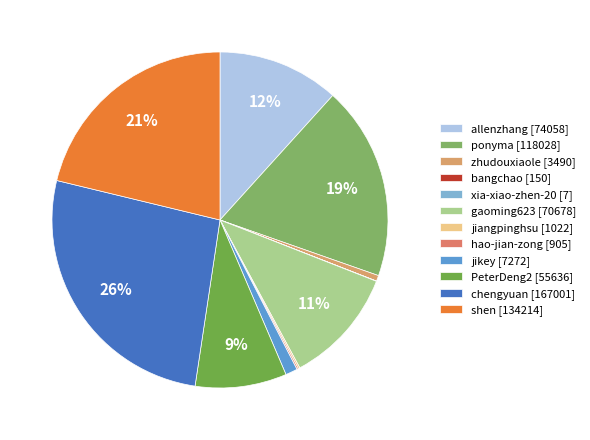

What is the smallest slice in the pie chart?

xia-xiao-zhen-20